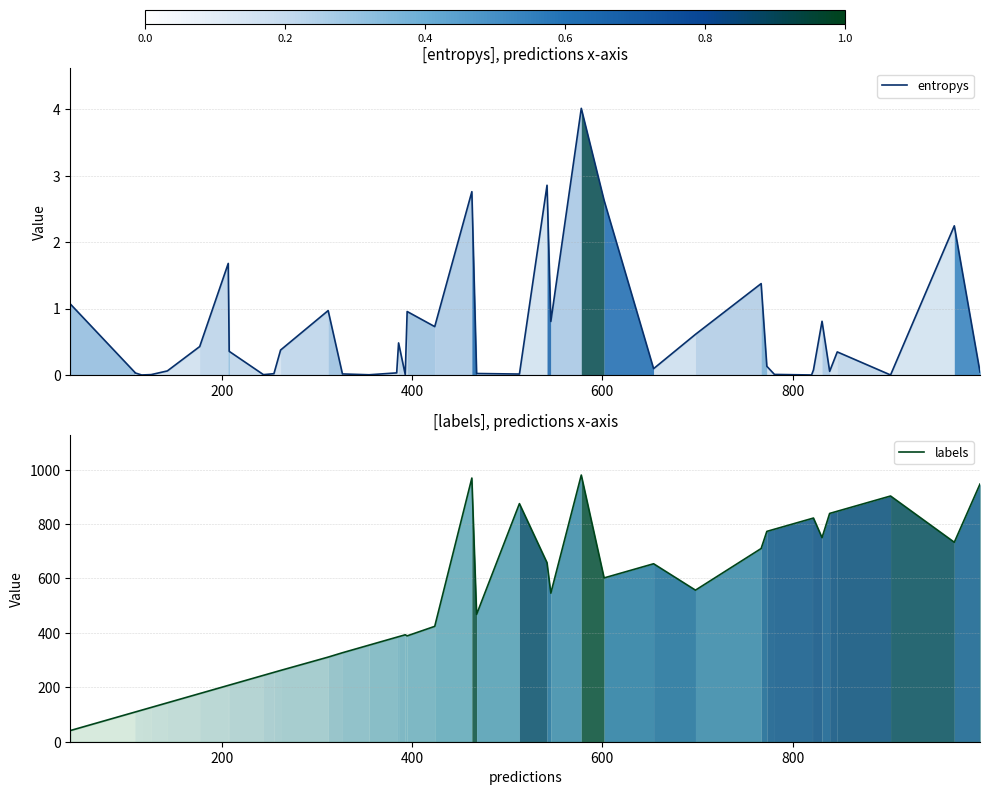

True or false: entropys and labels cross at least once.

False